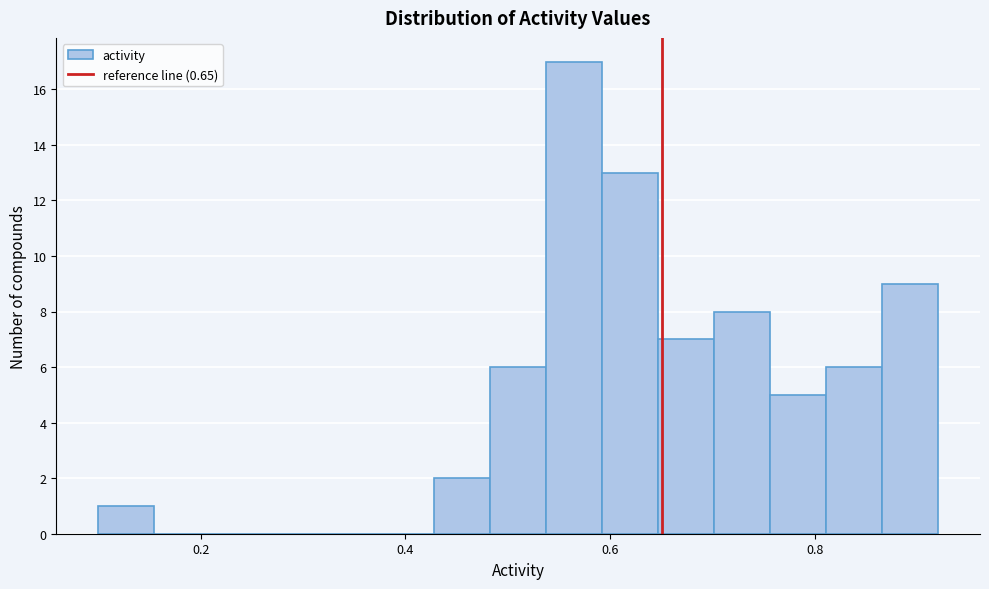

Around what value on the x-axis is the tallest bar? Give the approximate position of its centre, as read against the axis.

0.56